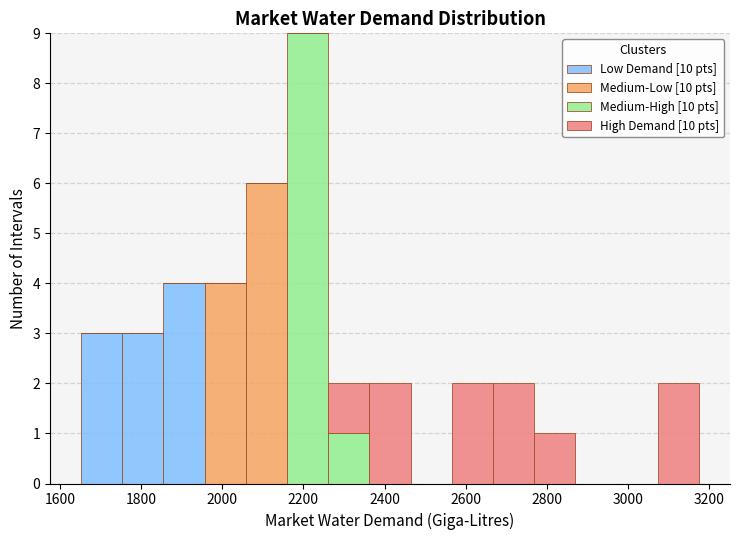

Reading left to right, transcribe this chart: for each stacked bar, give the range it covers on the x-axis and its total height. Neither the bar edges nor the heights are printed on the chart, so give them approximately, as read against the axes.

1660 to 1760: 3
1760 to 1860: 3
1860 to 1960: 4
1960 to 2060: 4
2060 to 2160: 6
2160 to 2260: 9
2260 to 2360: 2
2360 to 2460: 2
2460 to 2560: 0
2560 to 2660: 2
2660 to 2760: 2
2760 to 2880: 1
2880 to 2980: 0
2980 to 3080: 0
3080 to 3180: 2